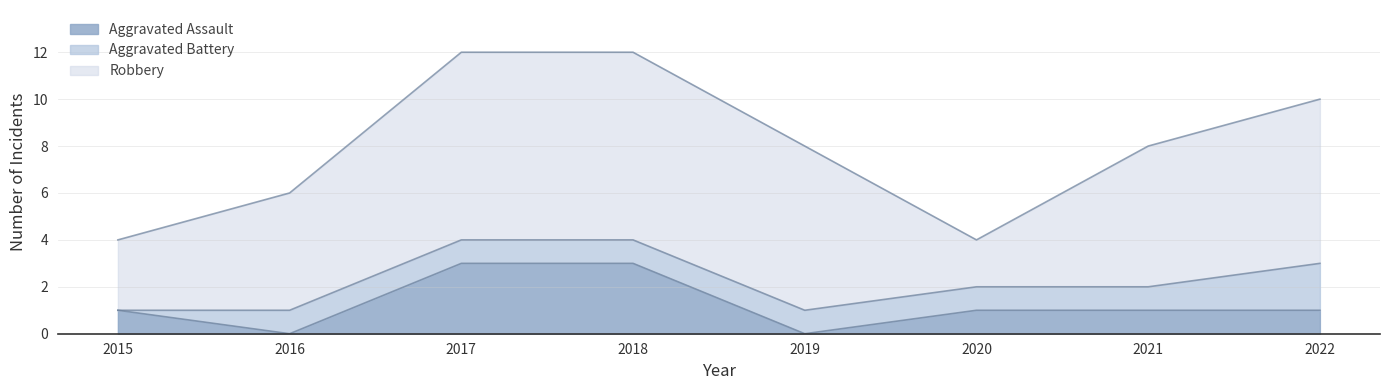

At which category is the sum across all series the highest?

2017